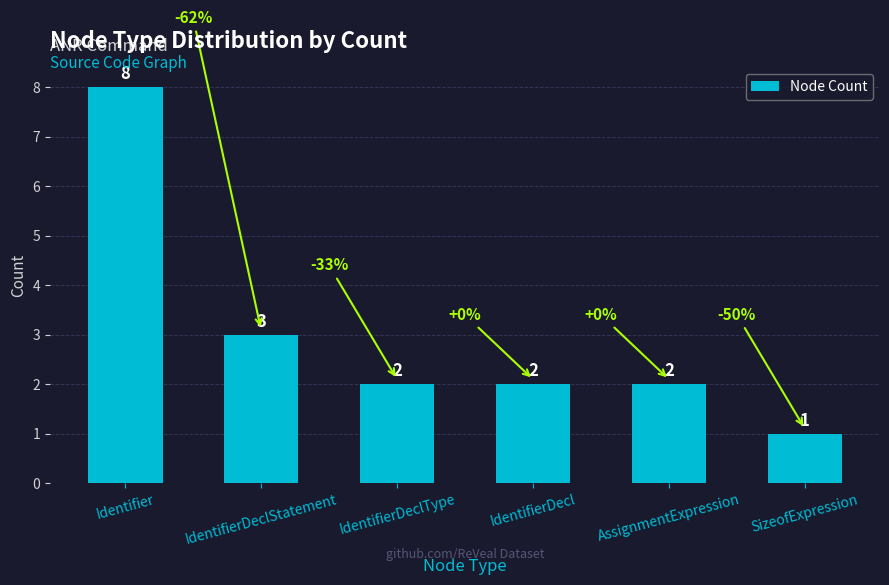

Between Identifier and IdentifierDecl, which is larger?

Identifier